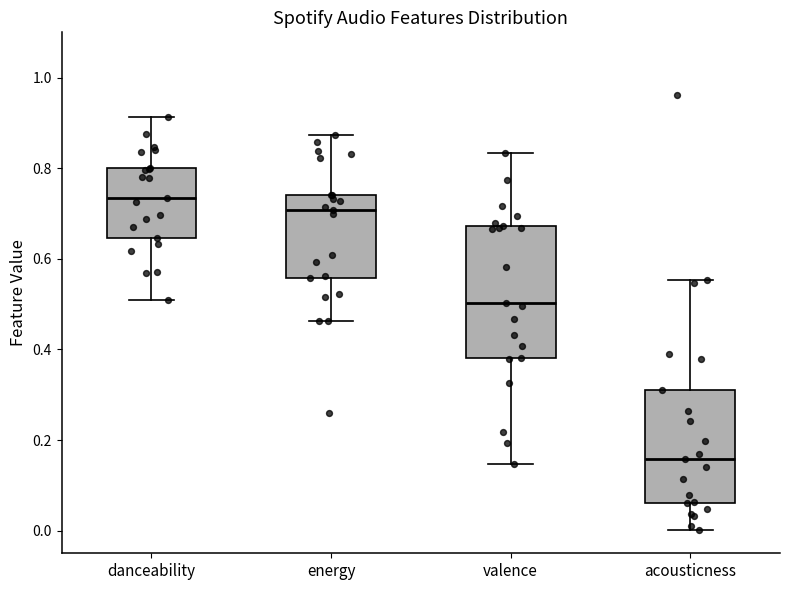

Reading left to right, read every box against the y-axis: the position of its median line, the range the box covers, and the ends of its whiskers. The values are not printed on the chart, so give them approximately, as read against the axis.

danceability: median 0.74, box 0.64 to 0.80, whiskers 0.52 to 0.92
energy: median 0.70, box 0.56 to 0.74, whiskers 0.46 to 0.88
valence: median 0.50, box 0.38 to 0.68, whiskers 0.14 to 0.84
acousticness: median 0.16, box 0.06 to 0.32, whiskers 0.00 to 0.56